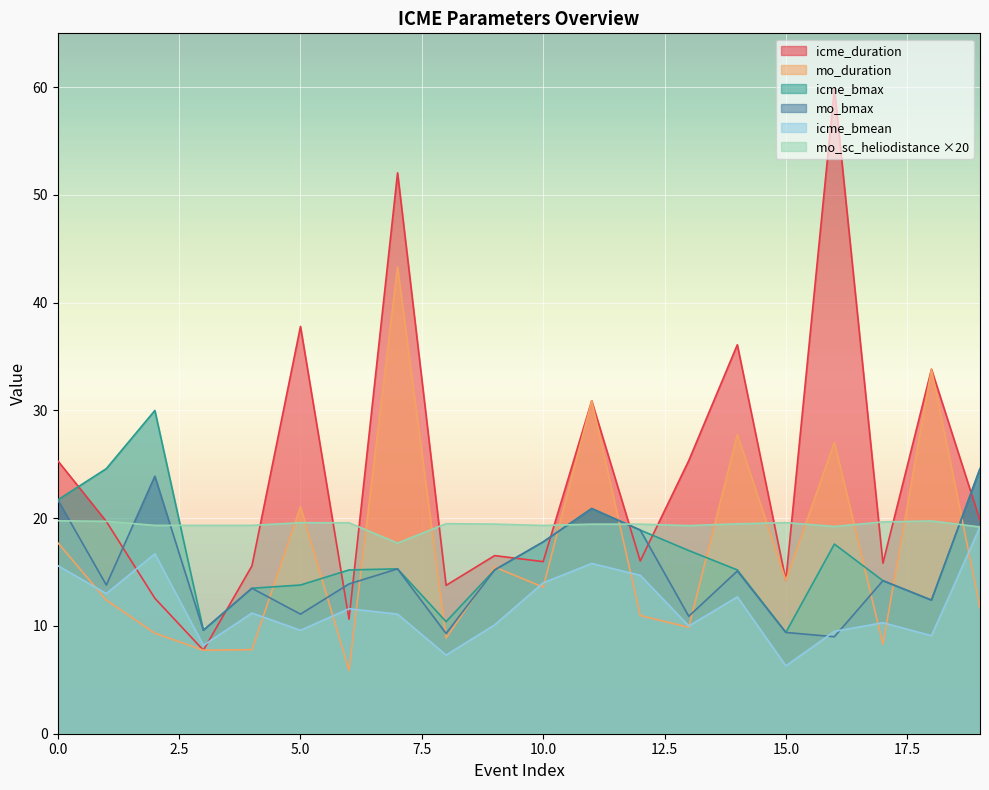

What is the difference between the second highest and second lowest values in the icme_bmean series?

9.4